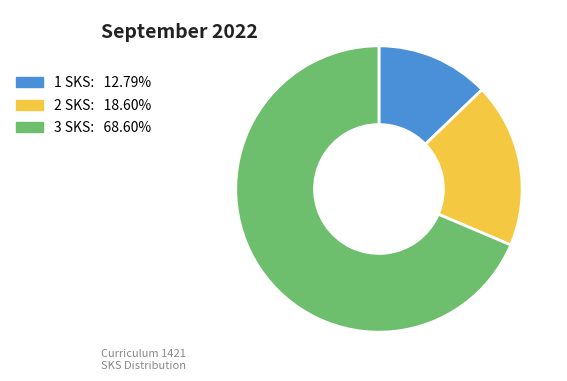

Approximately how many times larger is the value at 1 SKS compared to 2 SKS?

0.7